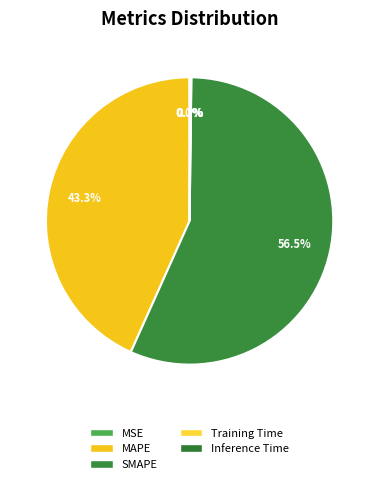

To the nearest percent, what is the combined percentage of MAPE and SMAPE?

100%